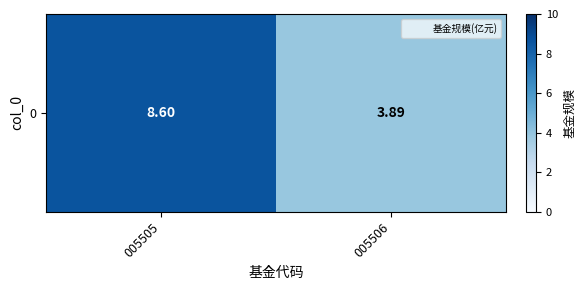

What is the average value?

6.2